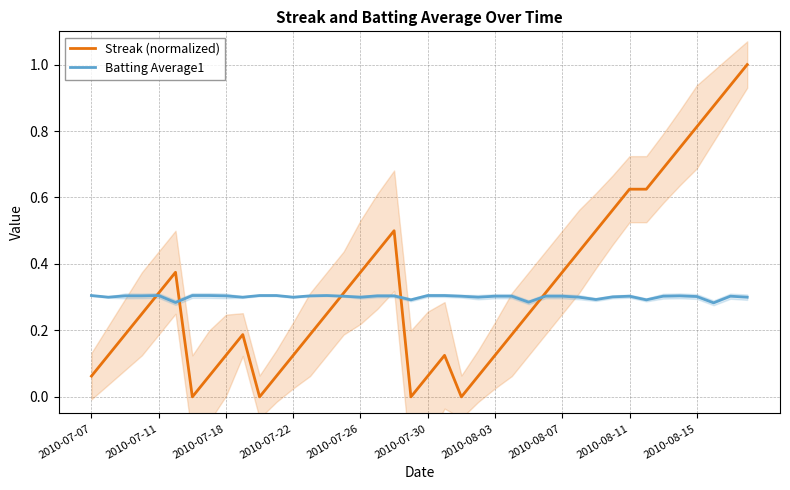

What is the value of the Batting Average1 point at the 32nd from the left?

0.3